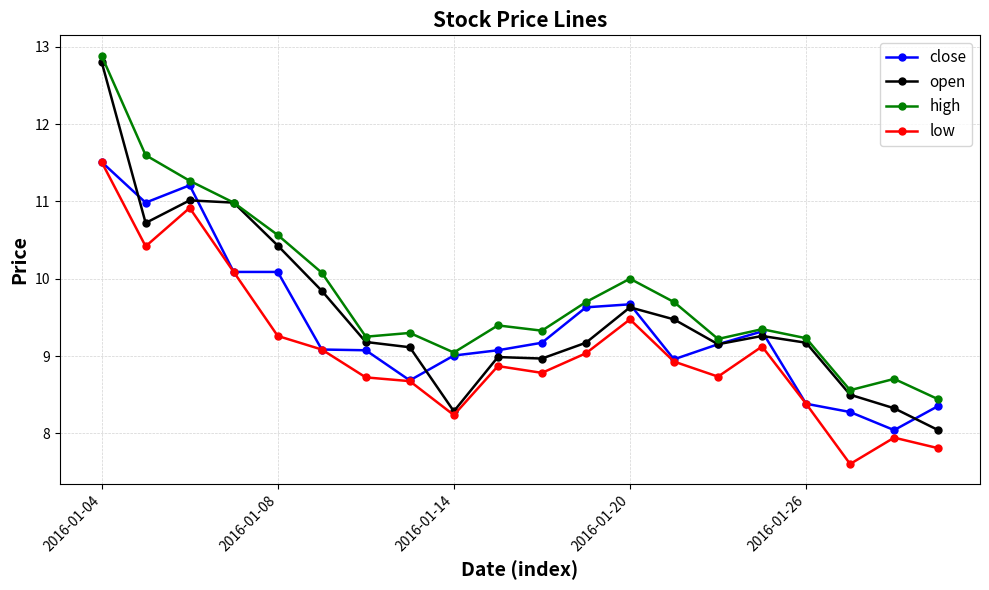

True or false: open and close intersect in this chart.

True